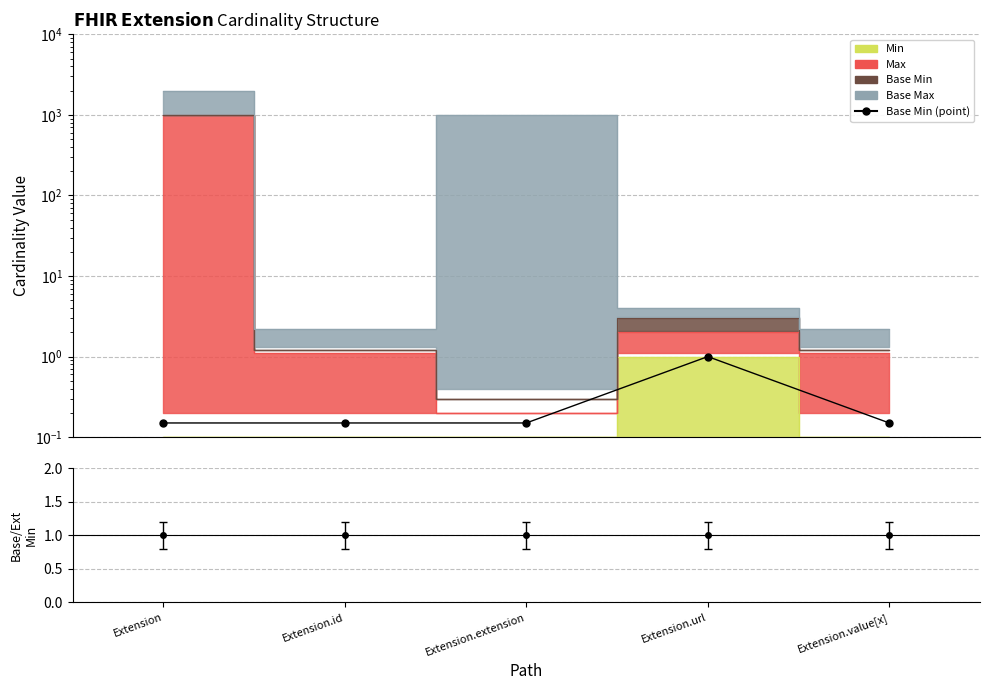

What is the label of the 2nd point from the left?

Extension.id